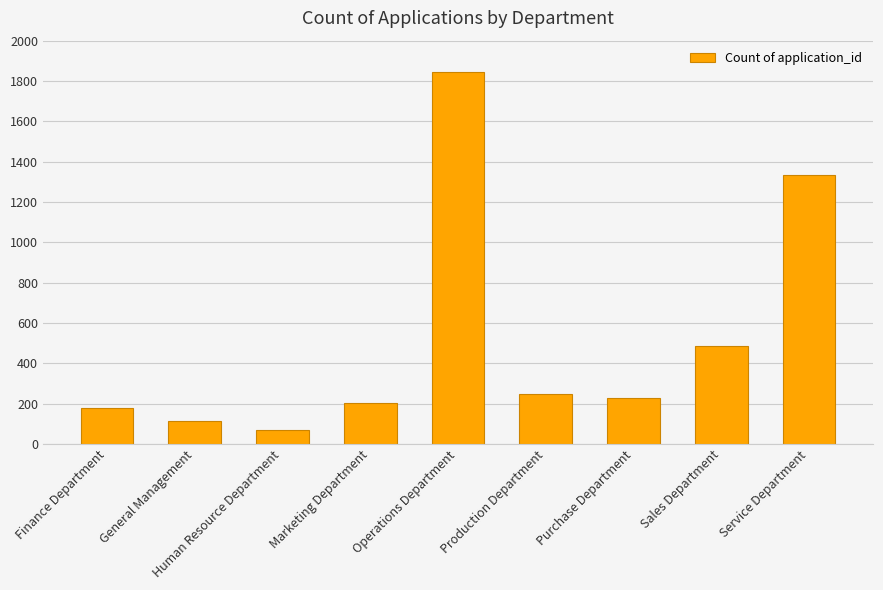

Is it true that the value at Purchase Department is 230?

True